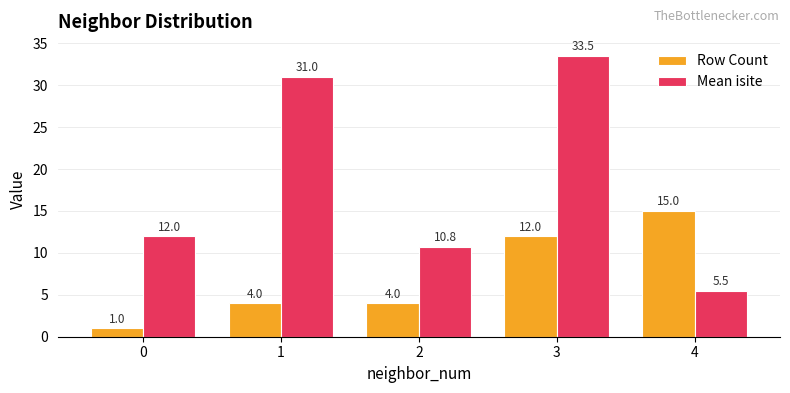

Which series has the largest range (max minus min)?

Mean isite